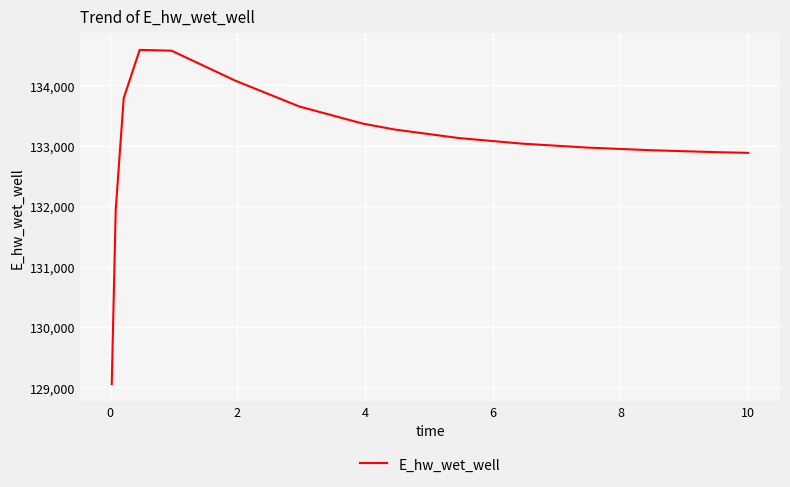

What is the difference between the maximum and minimum values?

5532.2